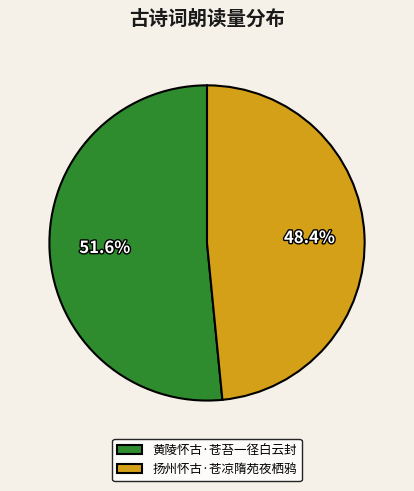

What is the ratio of the value at 黄陵怀古·苍苔一径白云封 to the value at 扬州怀古·苍凉隋苑夜栖鸦?

1.1